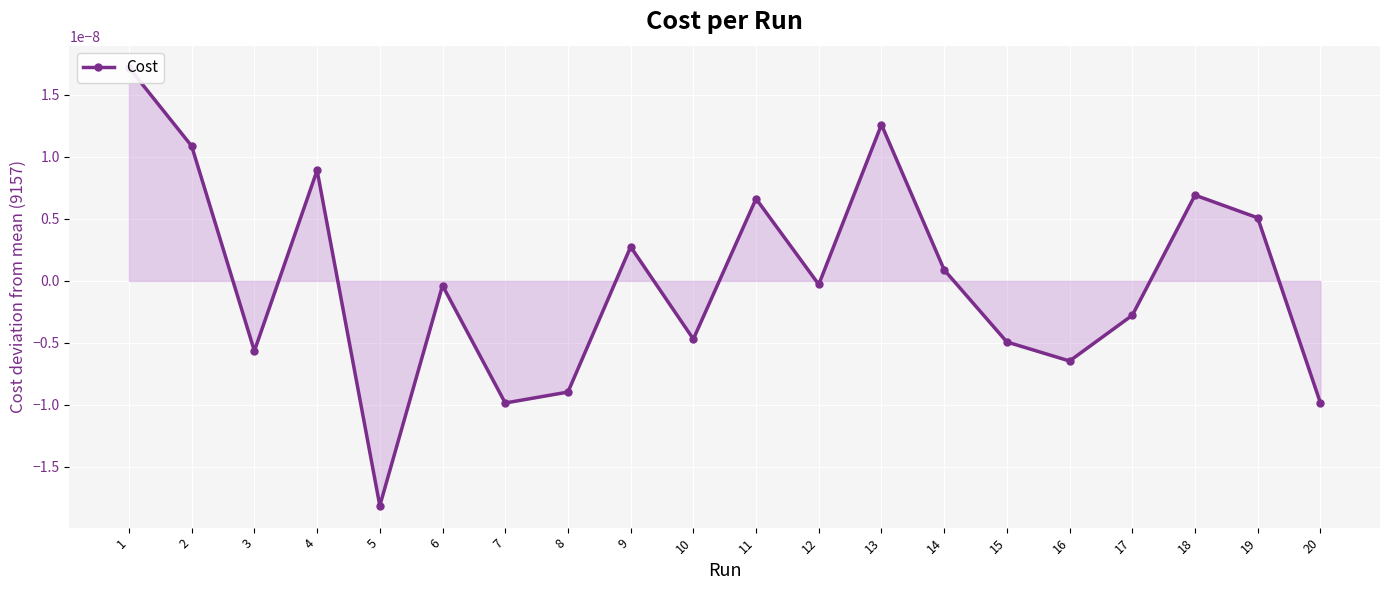

How many positive values are there?

9